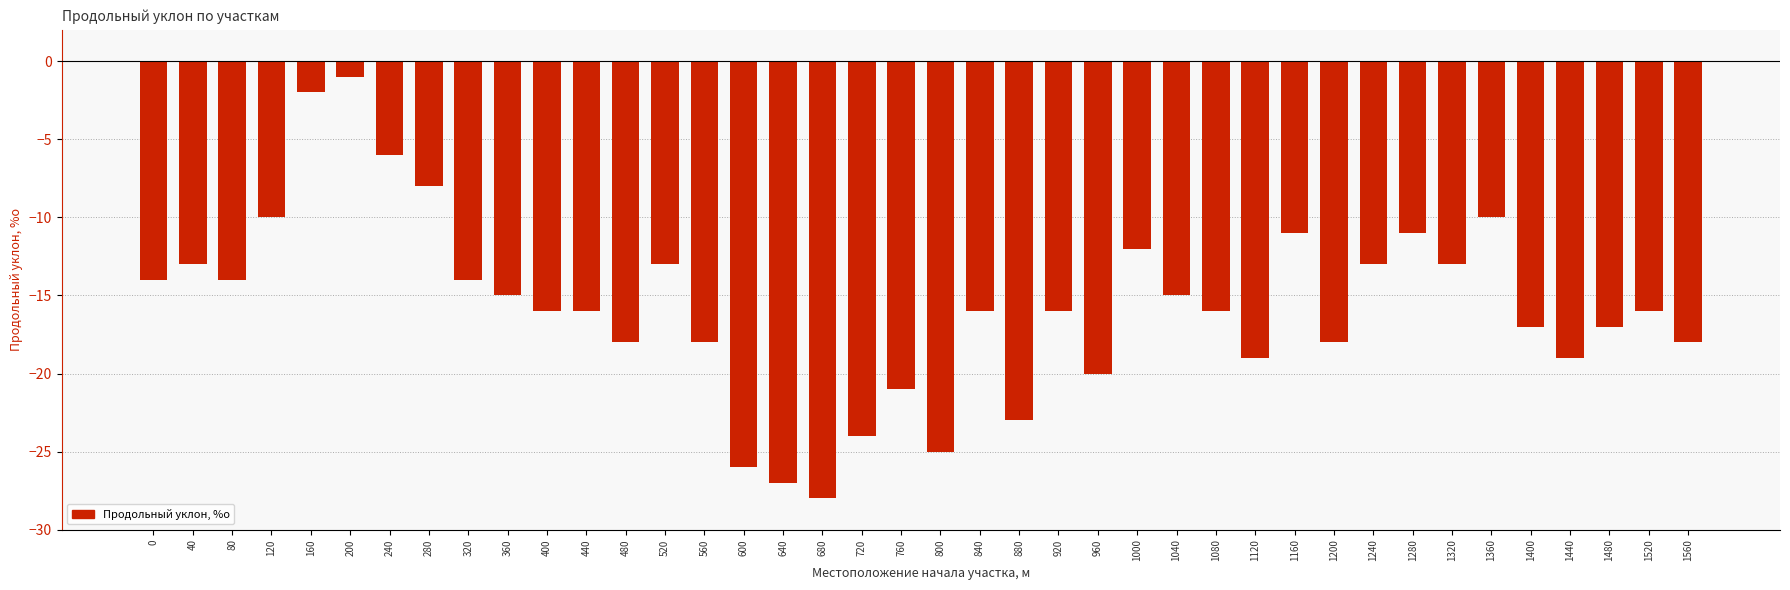

True or false: the data shows -41 at 680.

False